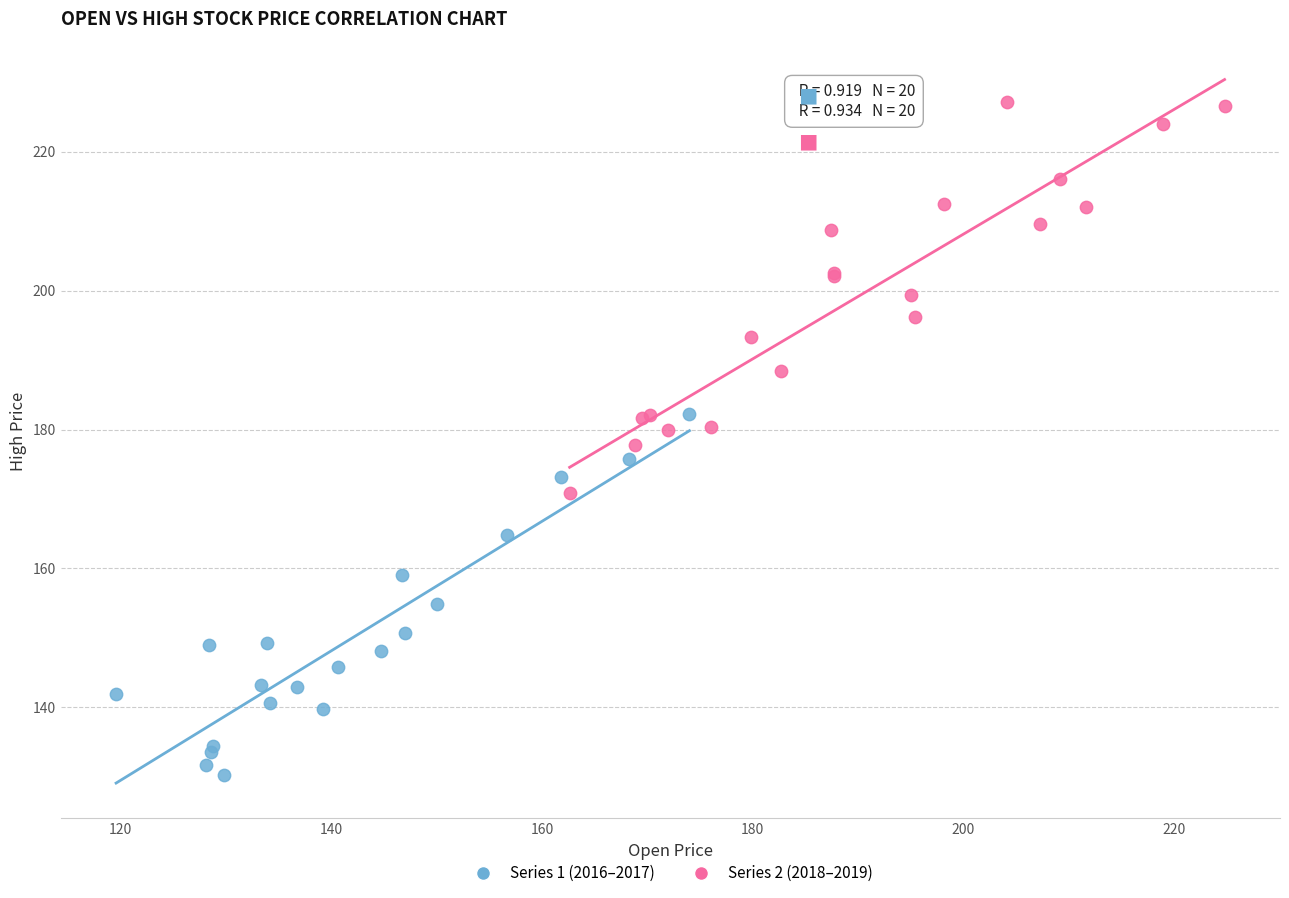

Which series reaches the maximum Y coordinate?

Series 2 (2018–2019)